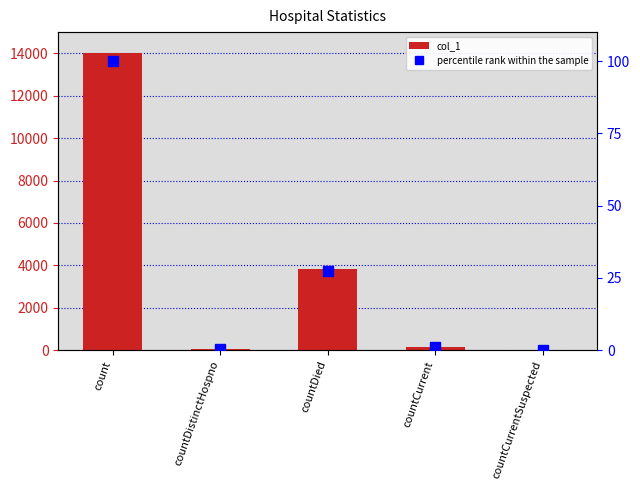

Which series has the widest spread of values?

col_1